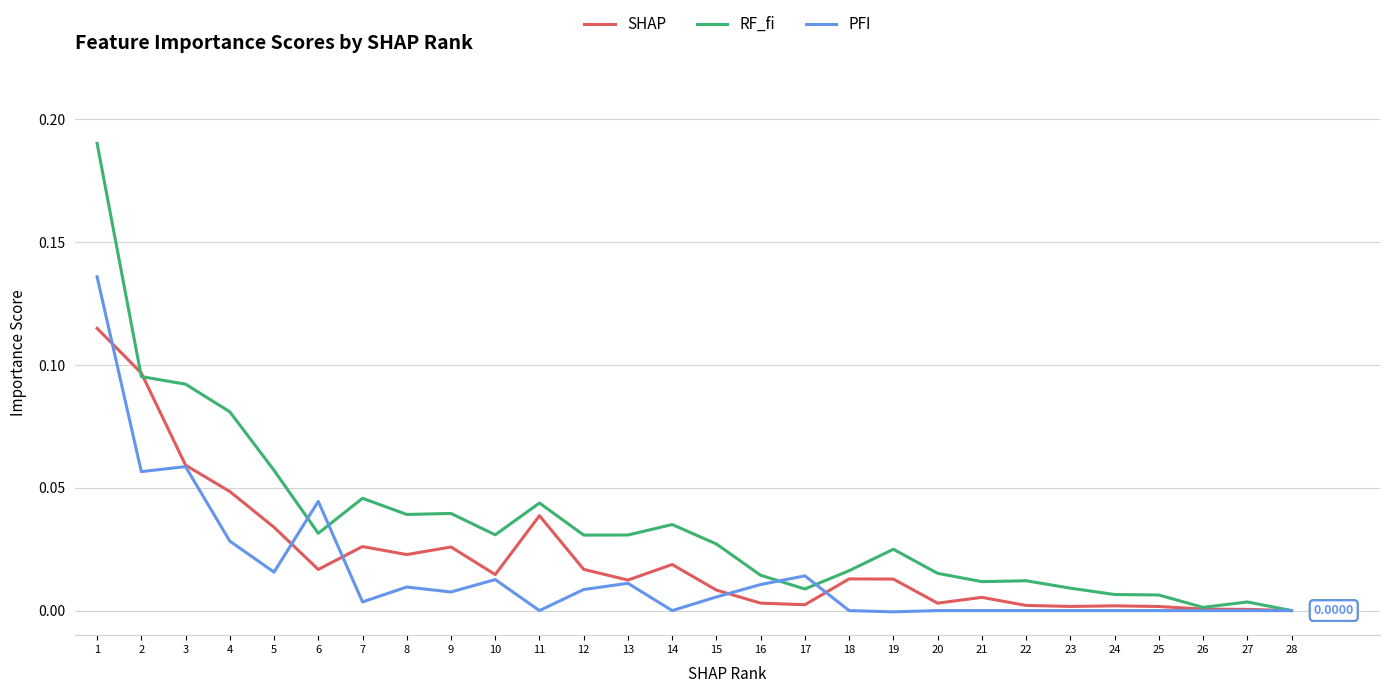

True or false: PFI and SHAP cross at least once.

True